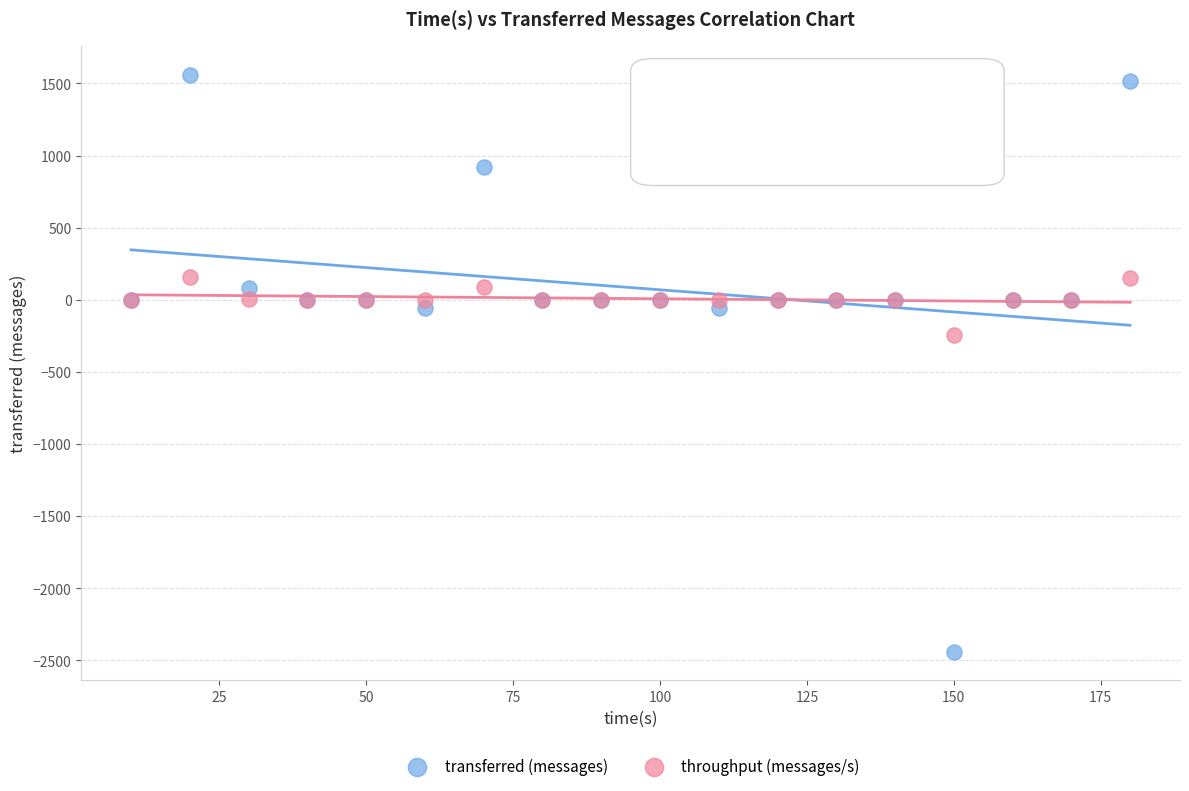

Which series has the widest spread of Y values?

transferred (messages)